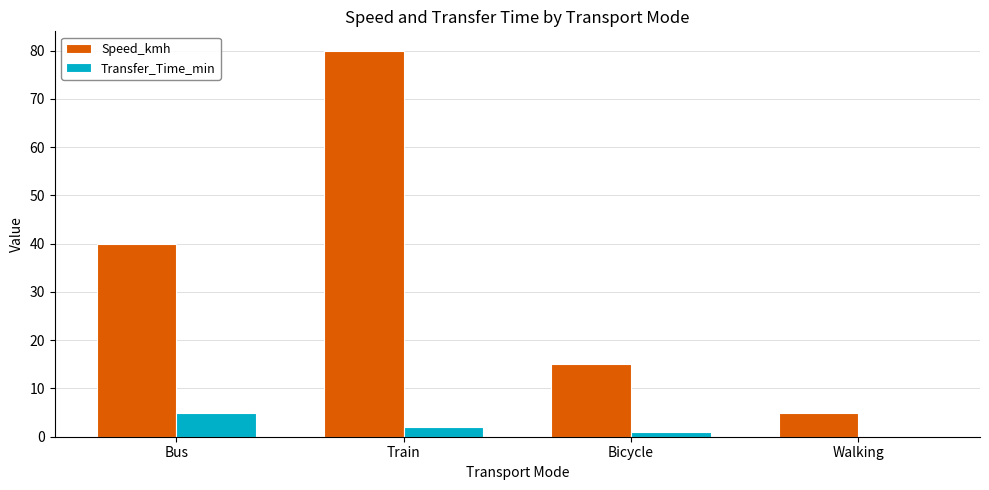

The value of Transfer_Time_min at Bus is 2. True or false?

False